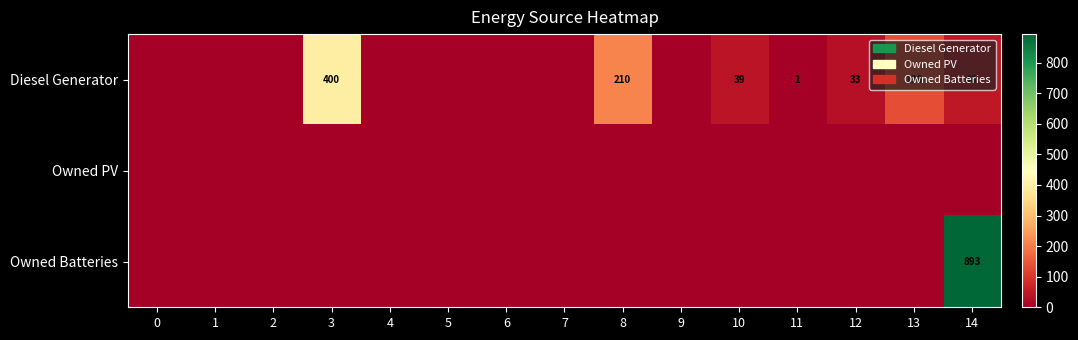

At 12, list the series in order from largest to smallest.

Diesel Generator, Owned PV, Owned Batteries